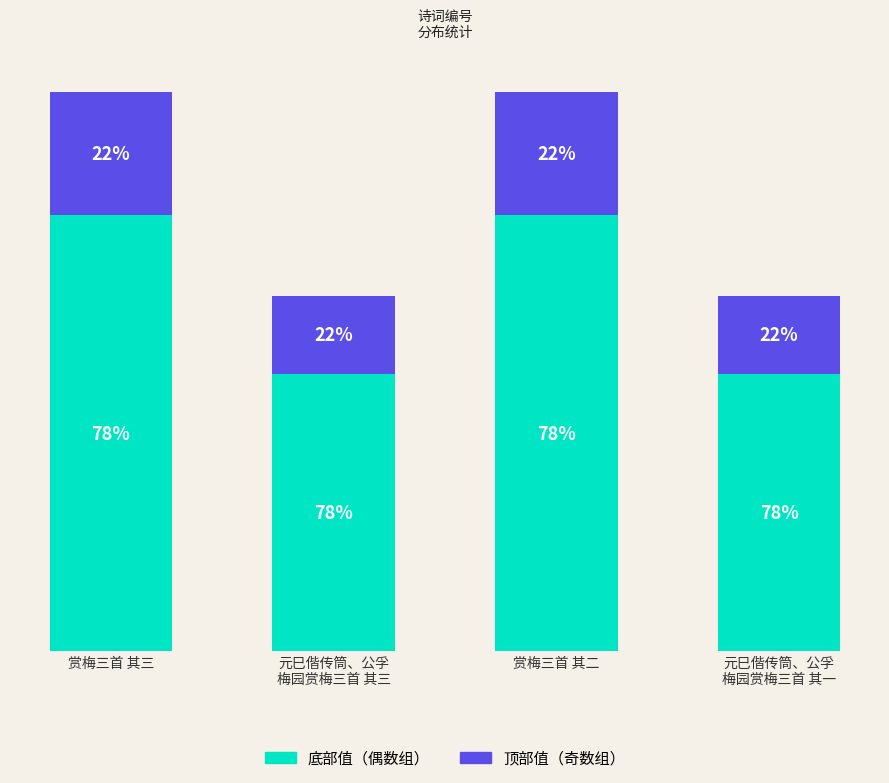

Which series has the largest range (max minus min)?

底部值（偶数组）